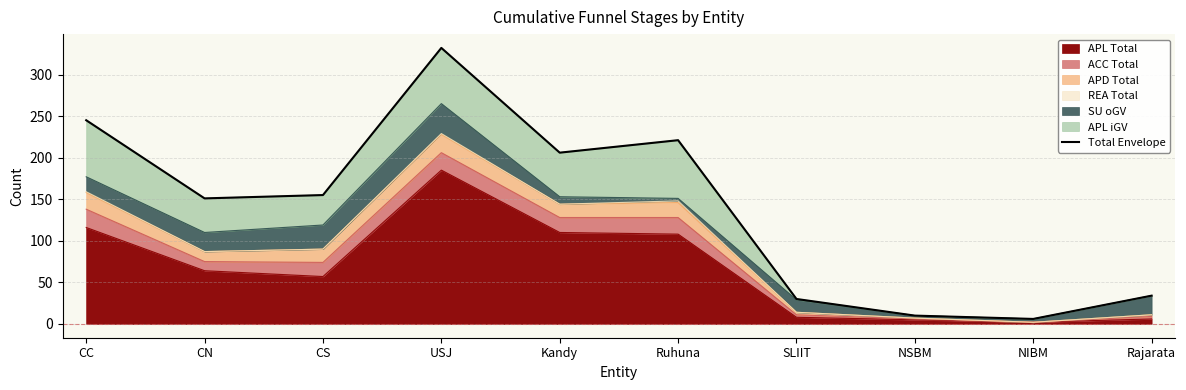

The chart shows a value of 206 at Kandy. True or false?

True